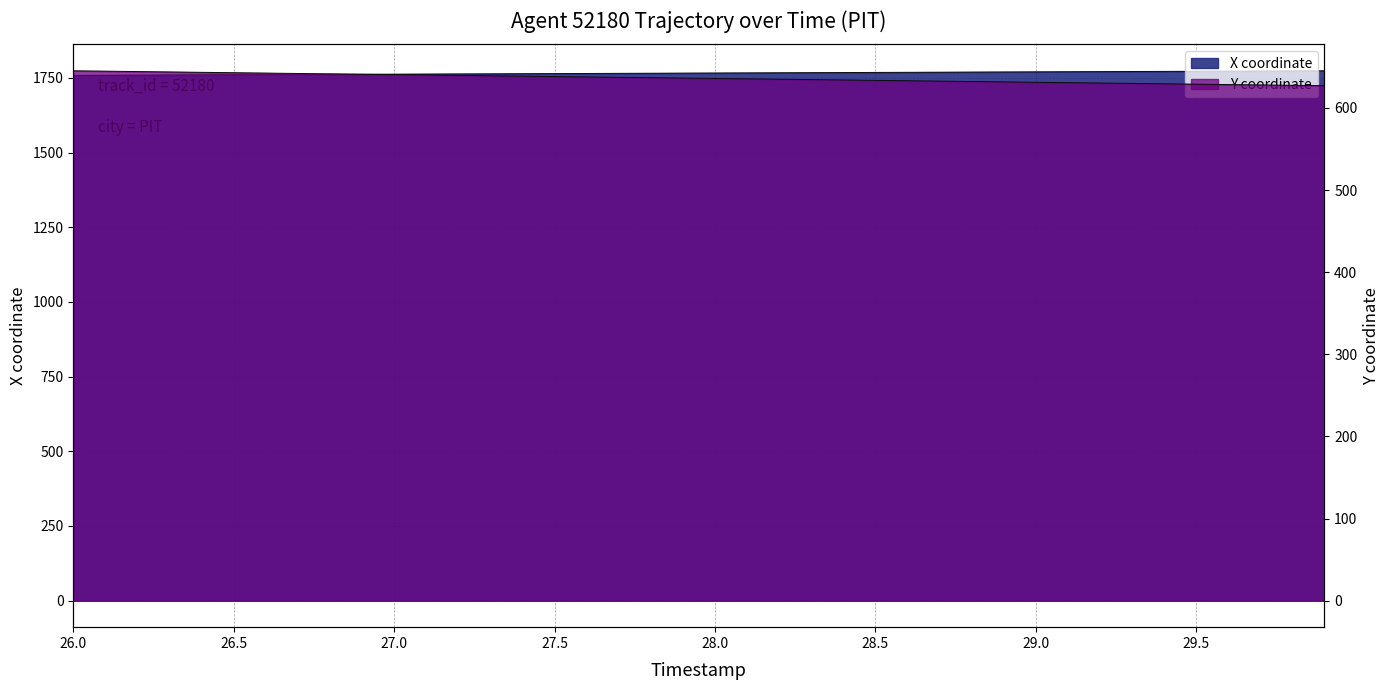

What position from the left is 29.0?

7